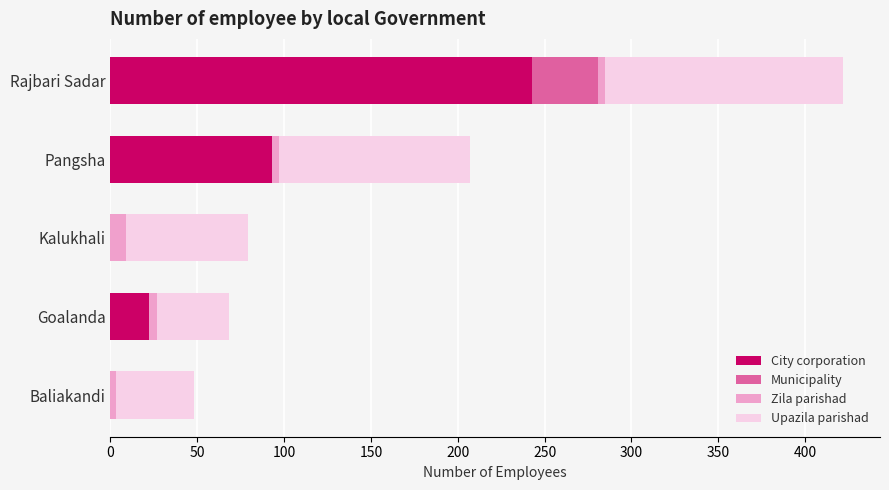

What is the sum of all City corporation values?

358